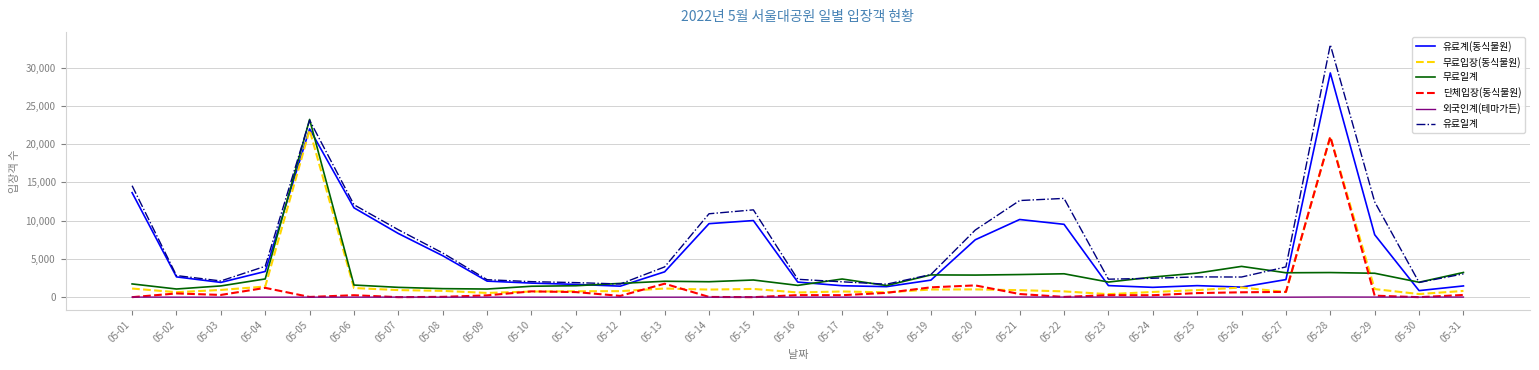

What is the maximum value shown in the chart?

33006